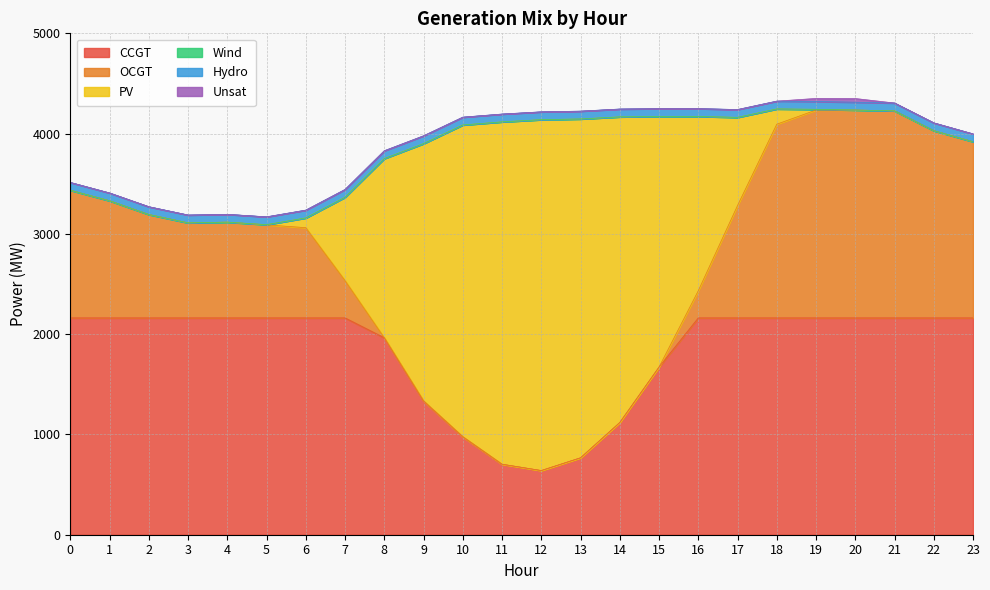

Count the number of data series in this chart.

6